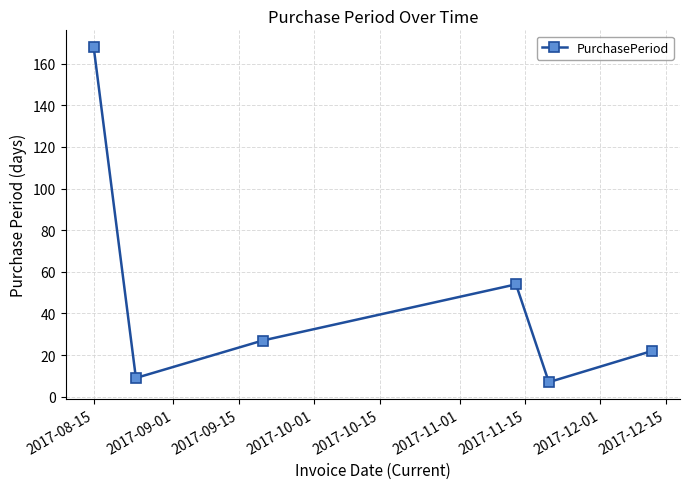

What is the greatest value displayed?

168